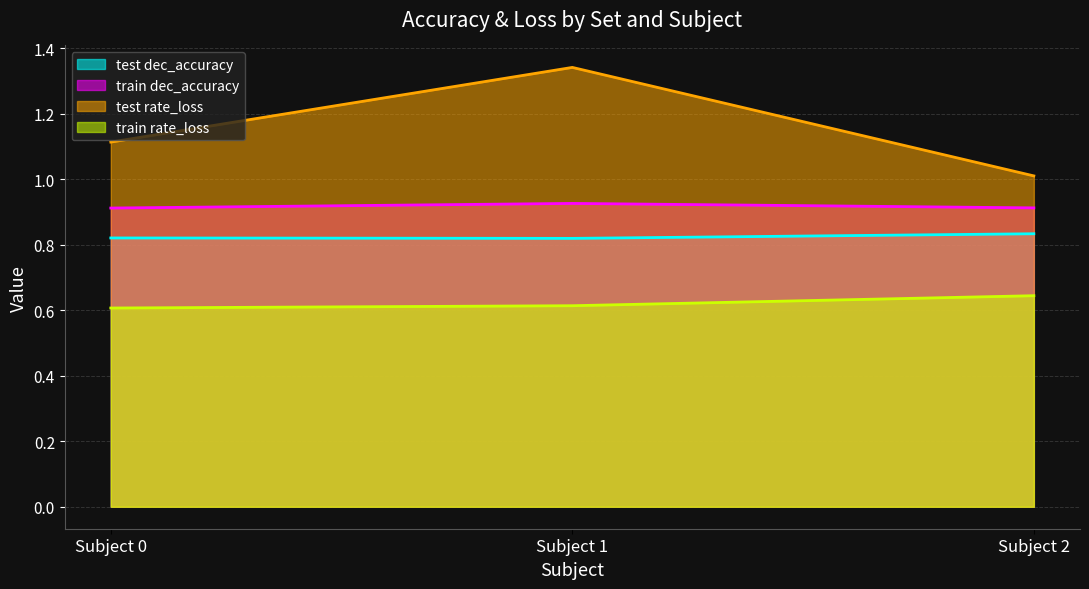

Read the test rate_loss value at Subject 1.

1.3